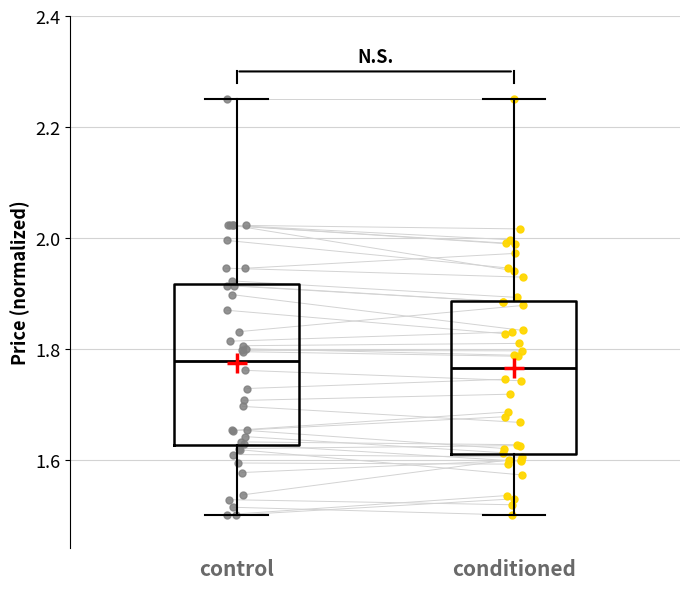

Where does the median line of the box for conditioned sit on the y-axis? The values are not printed on the chart, so give them approximately, as read against the axis.

1.76